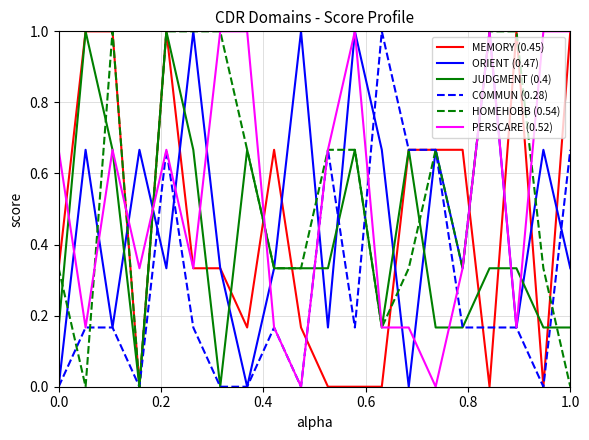

What is the highest value of the HOMEHOBB (0.54) series?

1.0